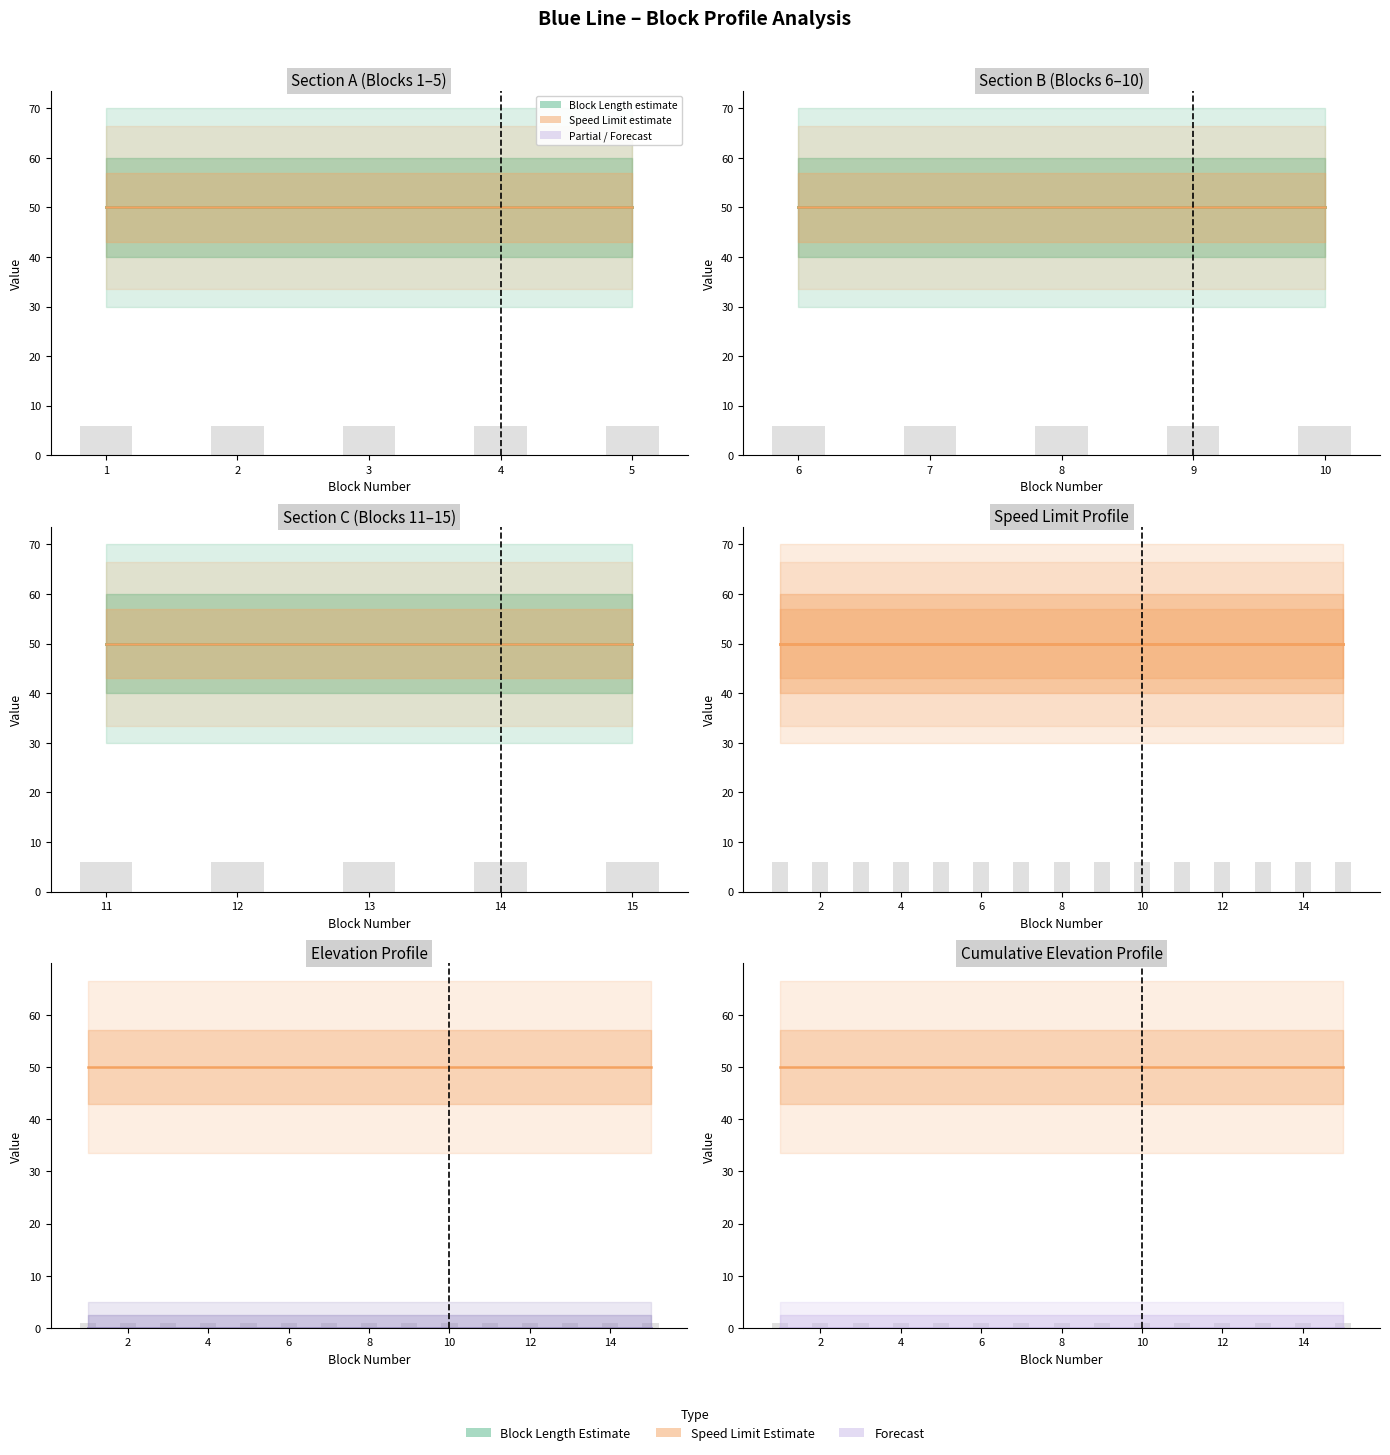

Which series has the widest spread of values?

Block Length (m)